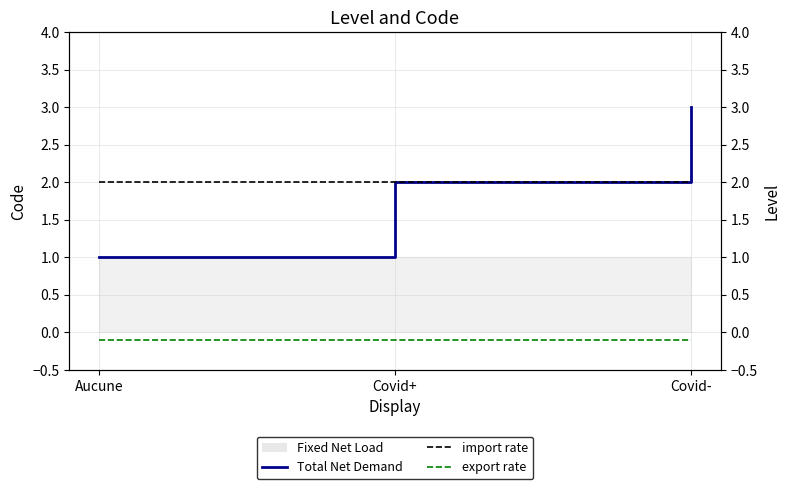

Which category has the lowest value in the export rate series?

Aucune